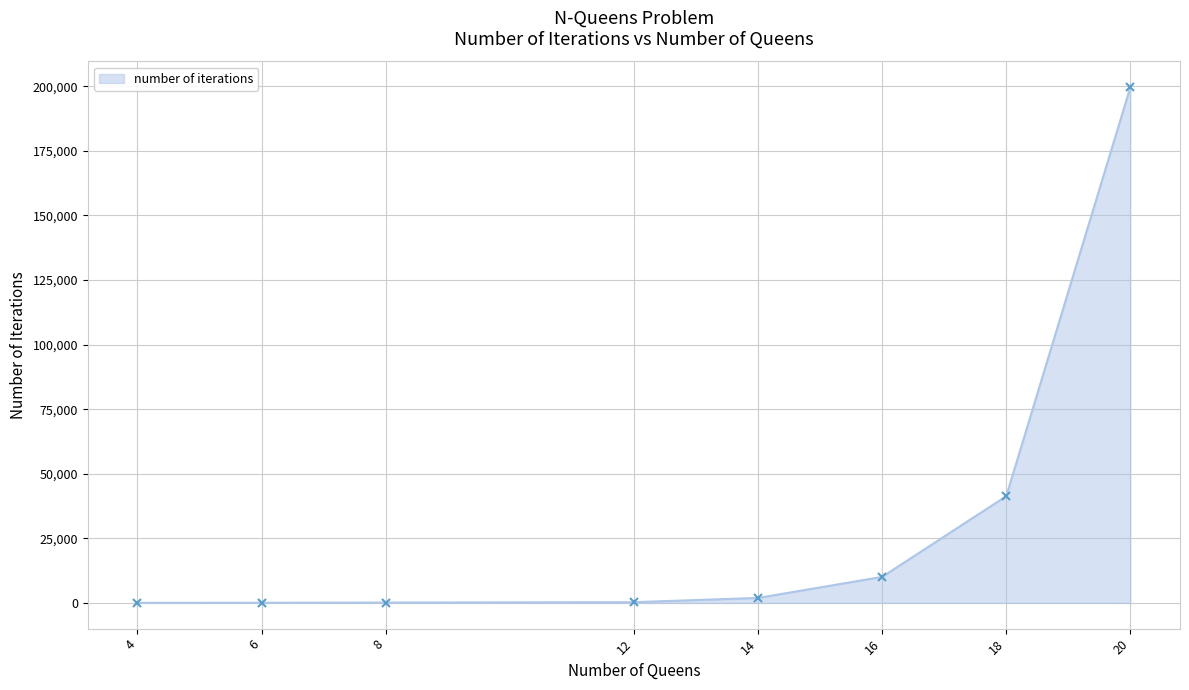

What is the maximum value shown in the chart?

199636